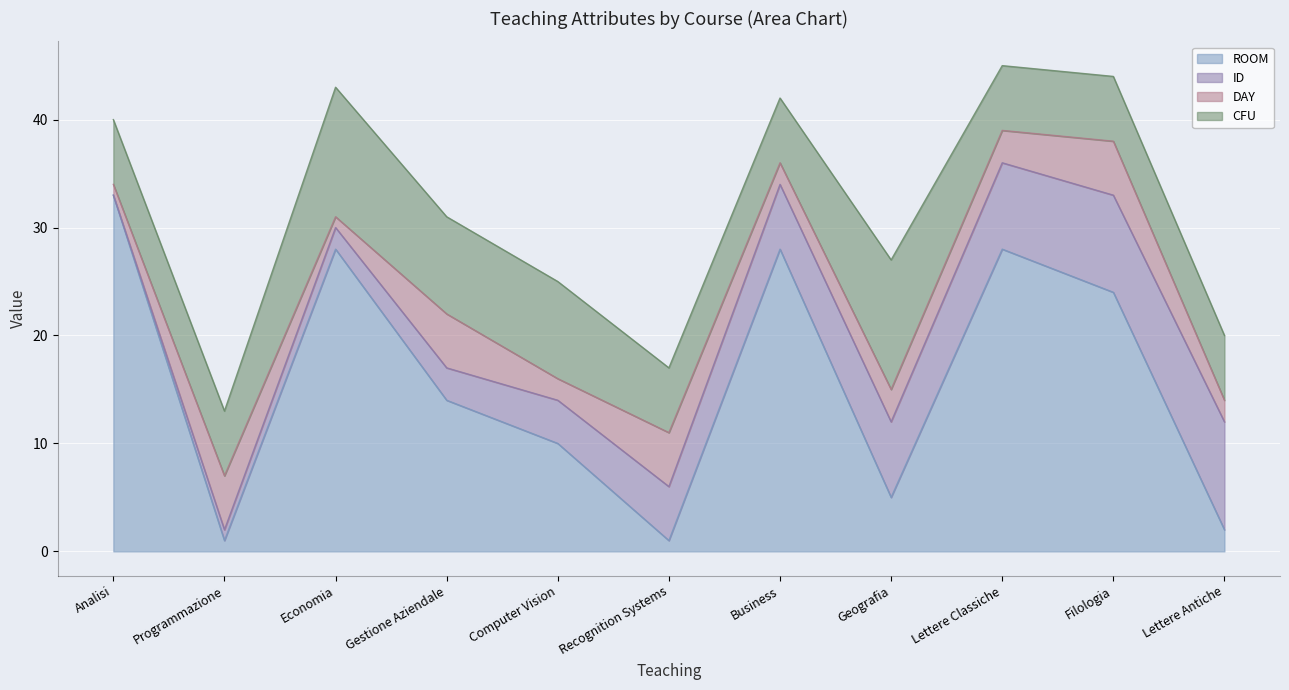

Where do CFU and ID first cross each other?

Geografia and Lettere Classiche